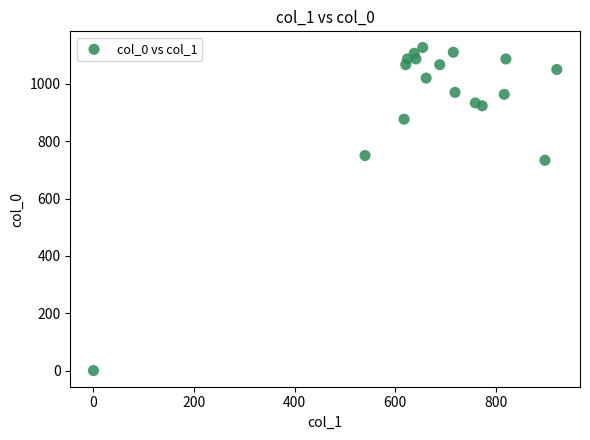

What is the range of X values (max minus min)?

921.4